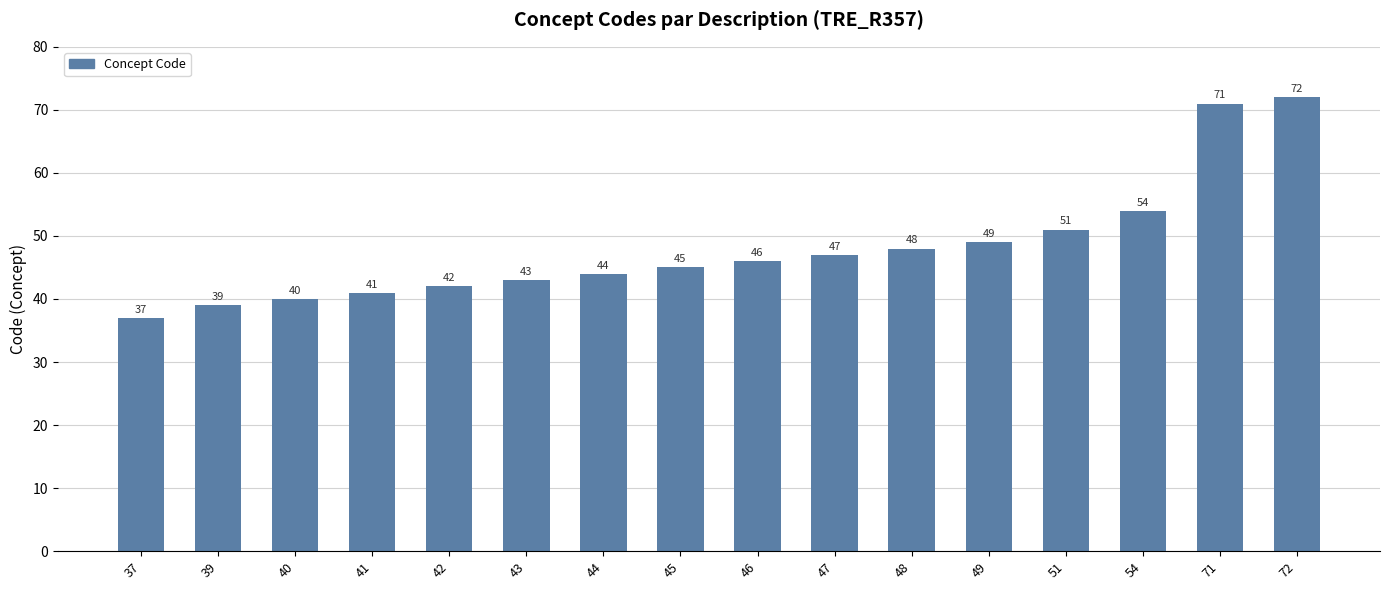

List the labels in order of value, smallest first.

37, 39, 40, 41, 42, 43, 44, 45, 46, 47, 48, 49, 51, 54, 71, 72